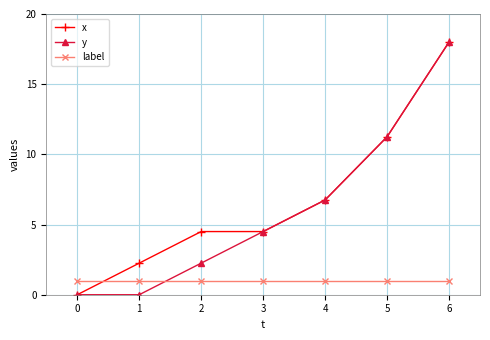

How many values in the x series are below 4?

2